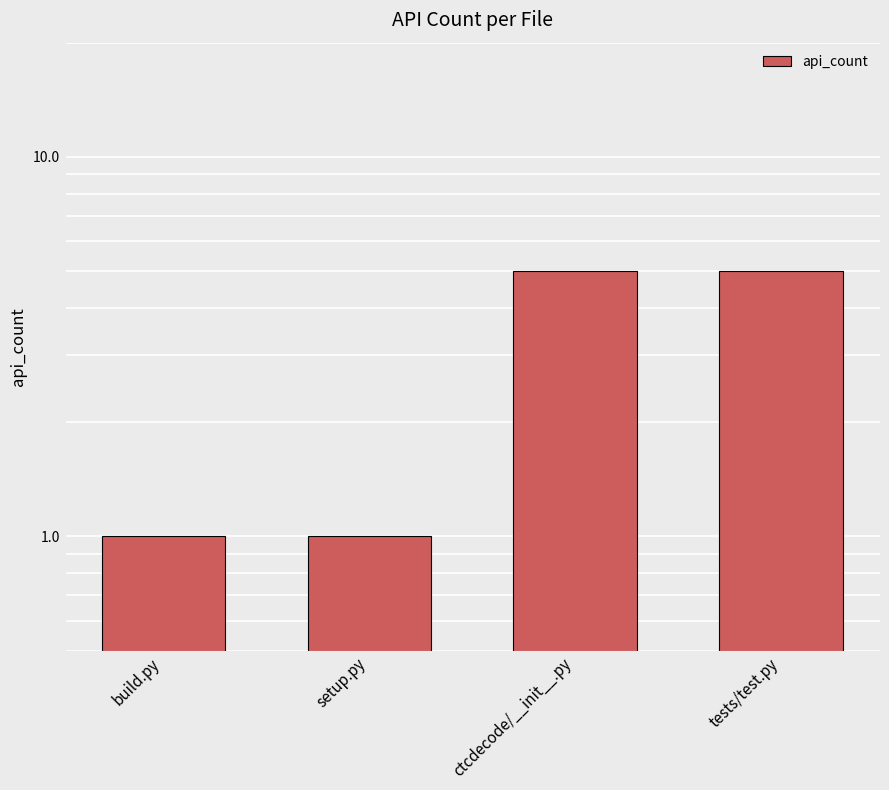

The value at ctcdecode/__init__.py is 1. True or false?

False